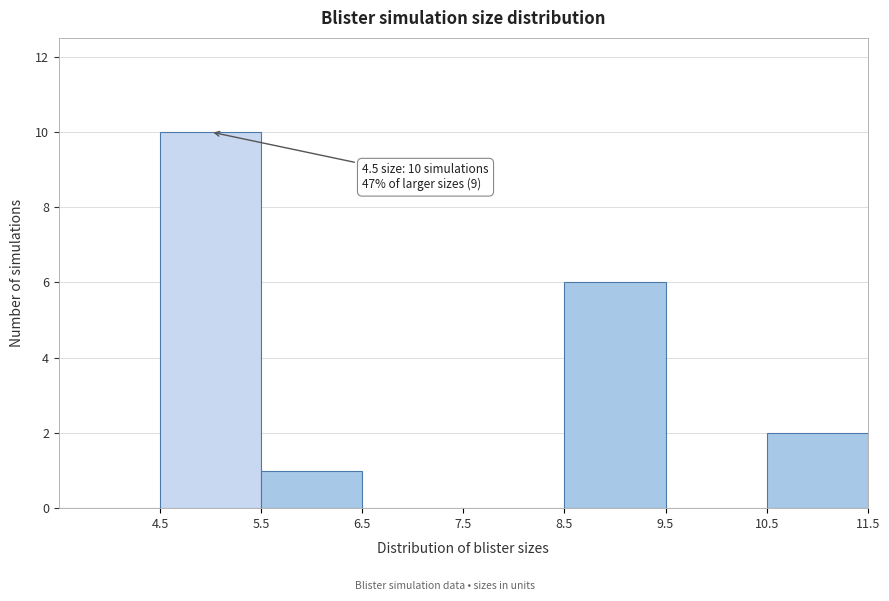

Which range on the x-axis has the tallest bar?

4.5 to 5.5